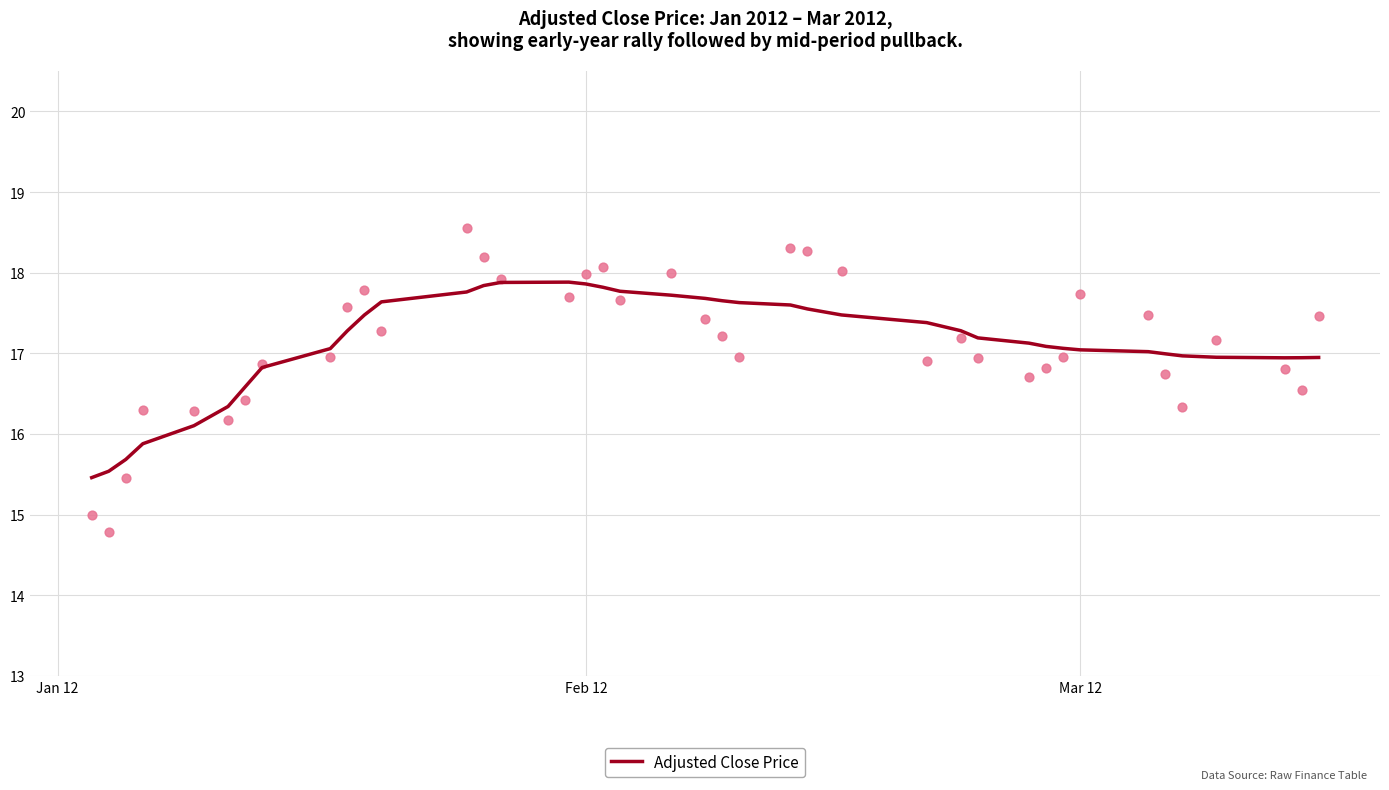

What is the maximum value for Adjusted Close Price?

17.9